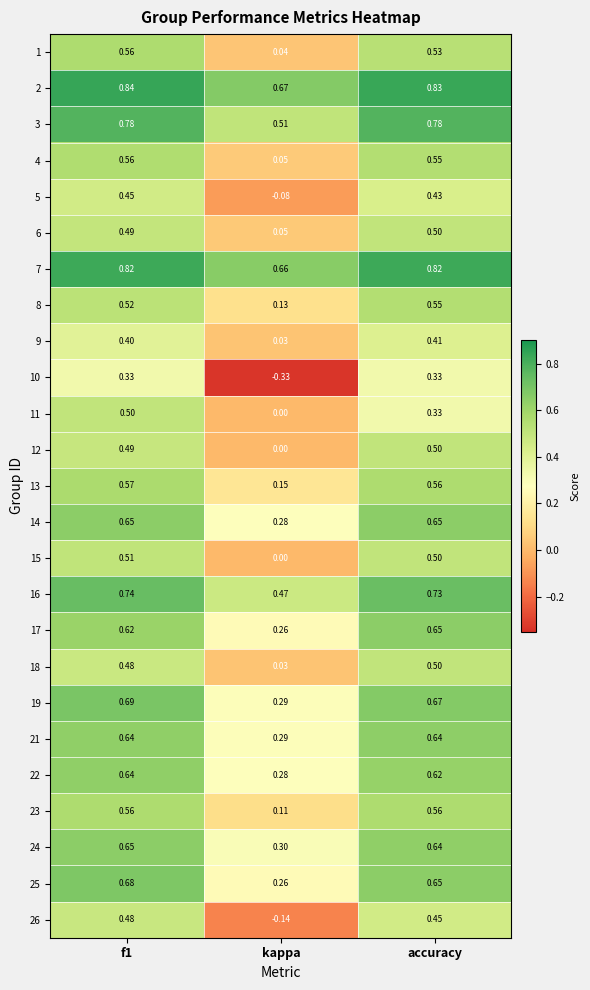

Which category has the lowest value in the 7 series?

kappa